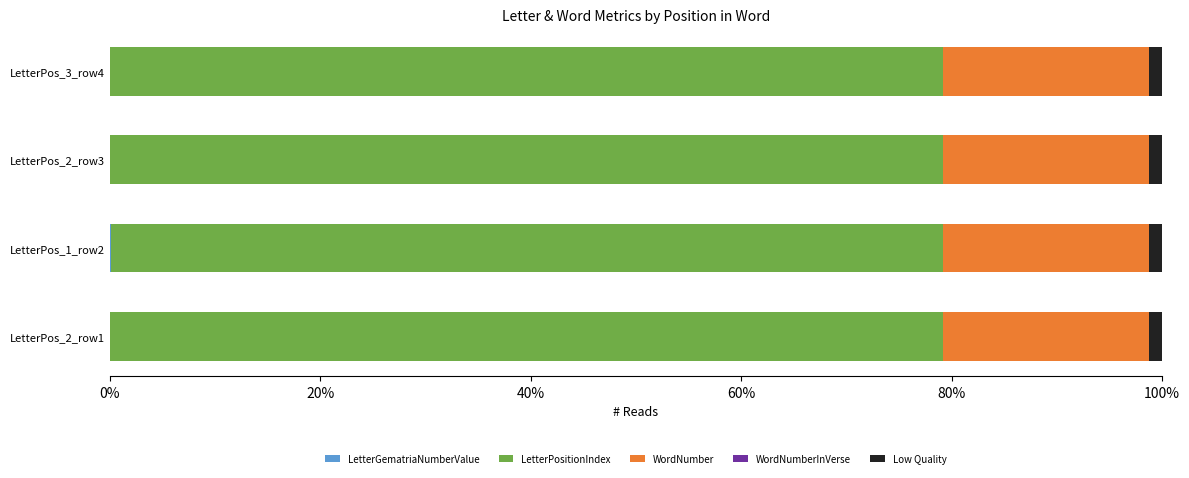

How many series are shown in this chart?

5